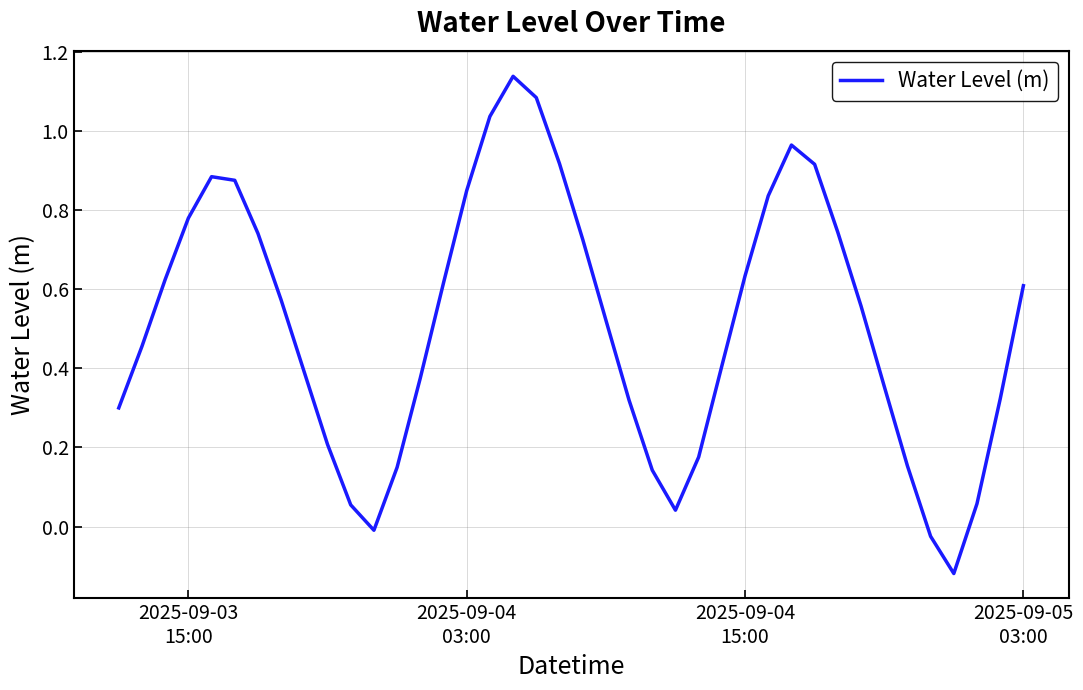

What is the difference between the maximum and minimum values?

1.3